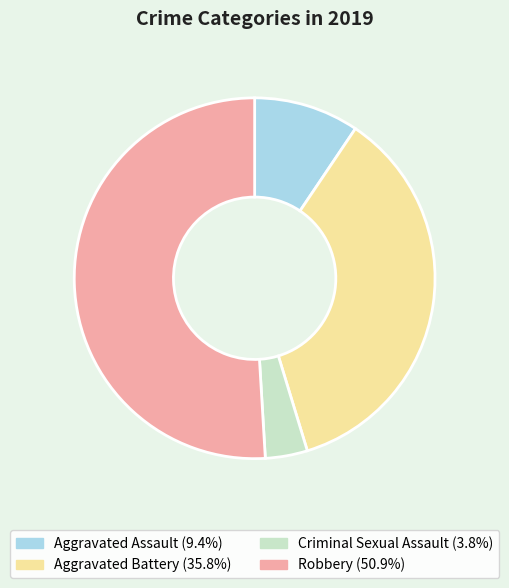

How many segments does this pie chart have?

4